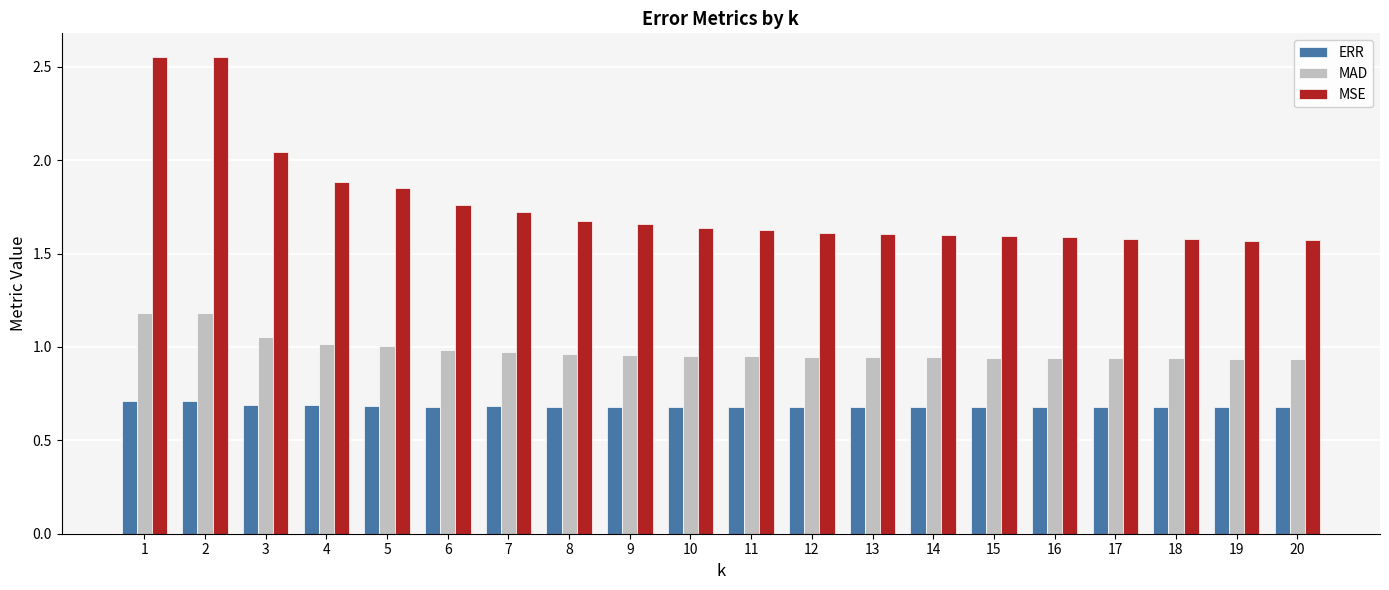

Does the chart contain stacked bars?

No